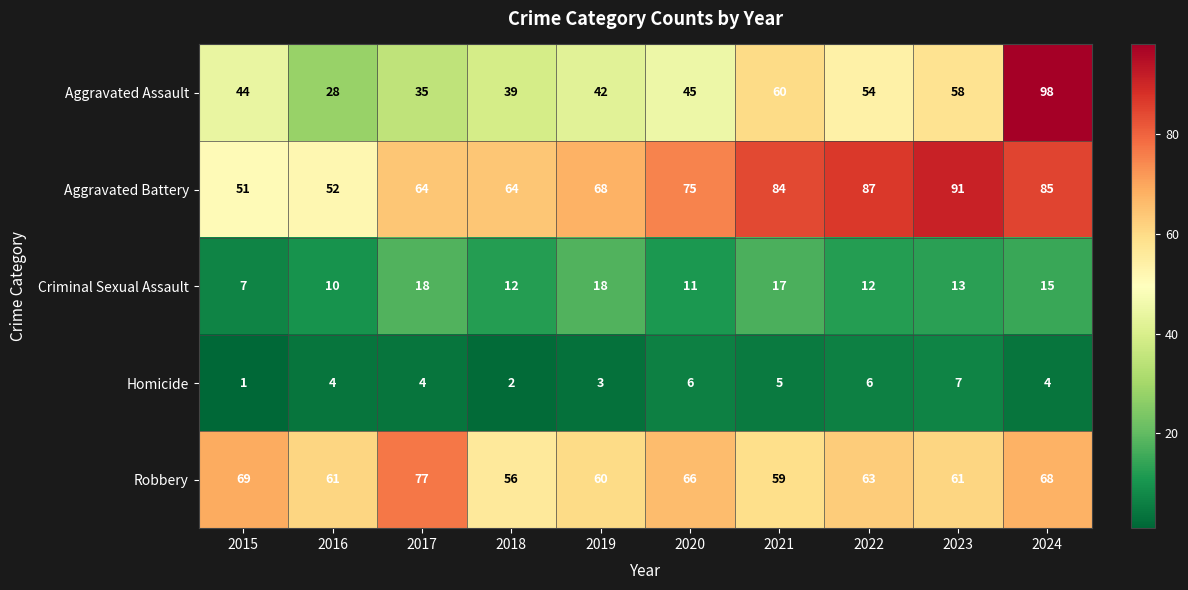

What is the sum of the Criminal Sexual Assault values at 2023 and 2015?

20